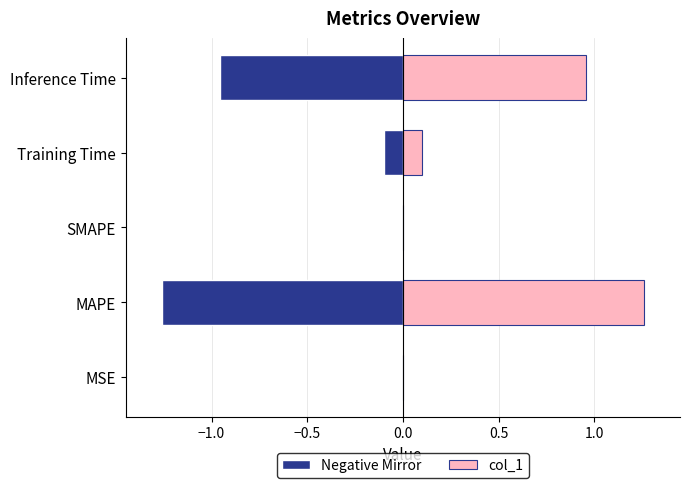

At how many categories does at least one series exceed 0?

4